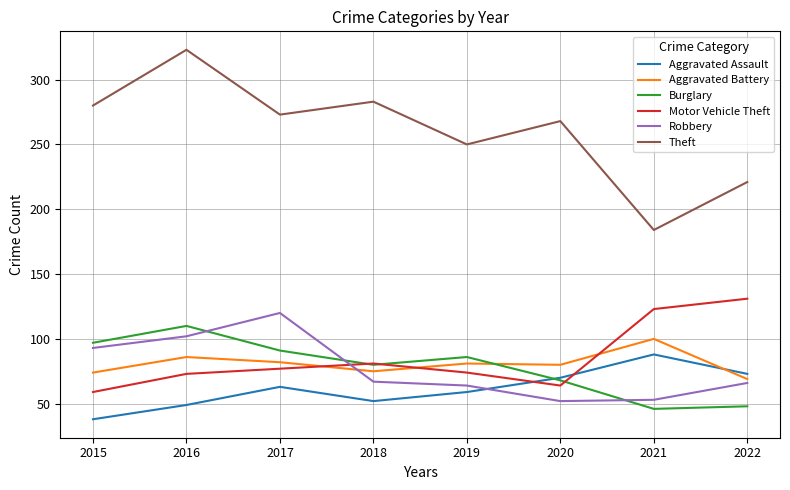

True or false: Burglary and Theft cross at least once.

False